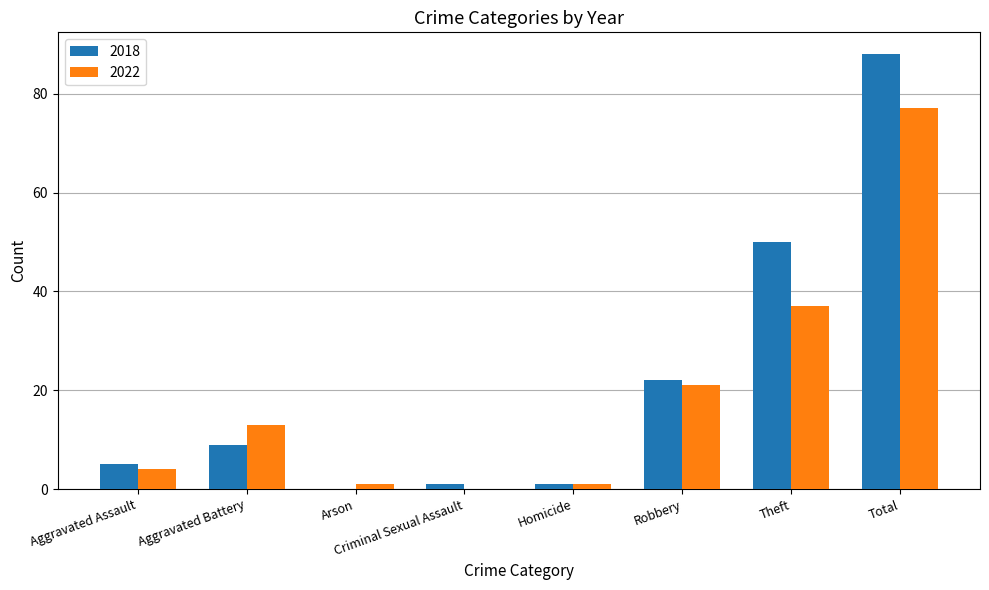

Read the 2018 value at Robbery.

22